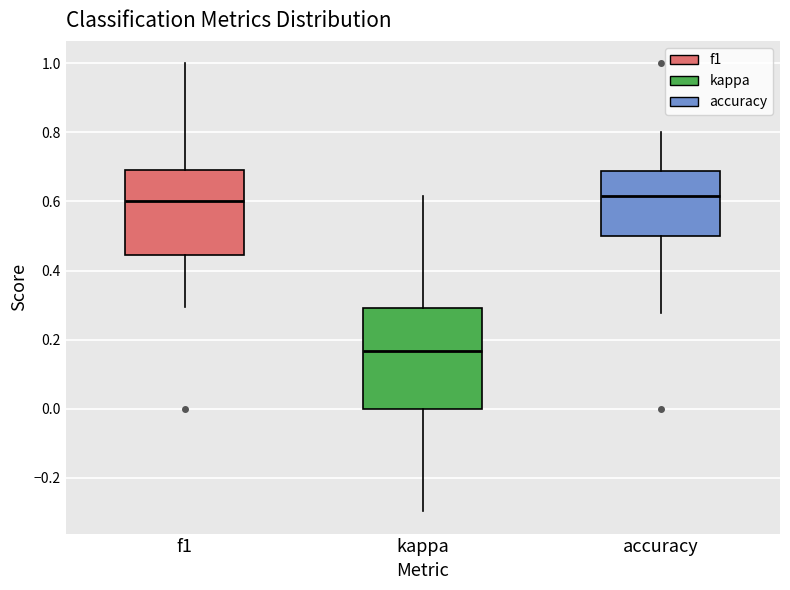

Comparing the boxes themselves (not the whiskers), which one is the tallest?

kappa